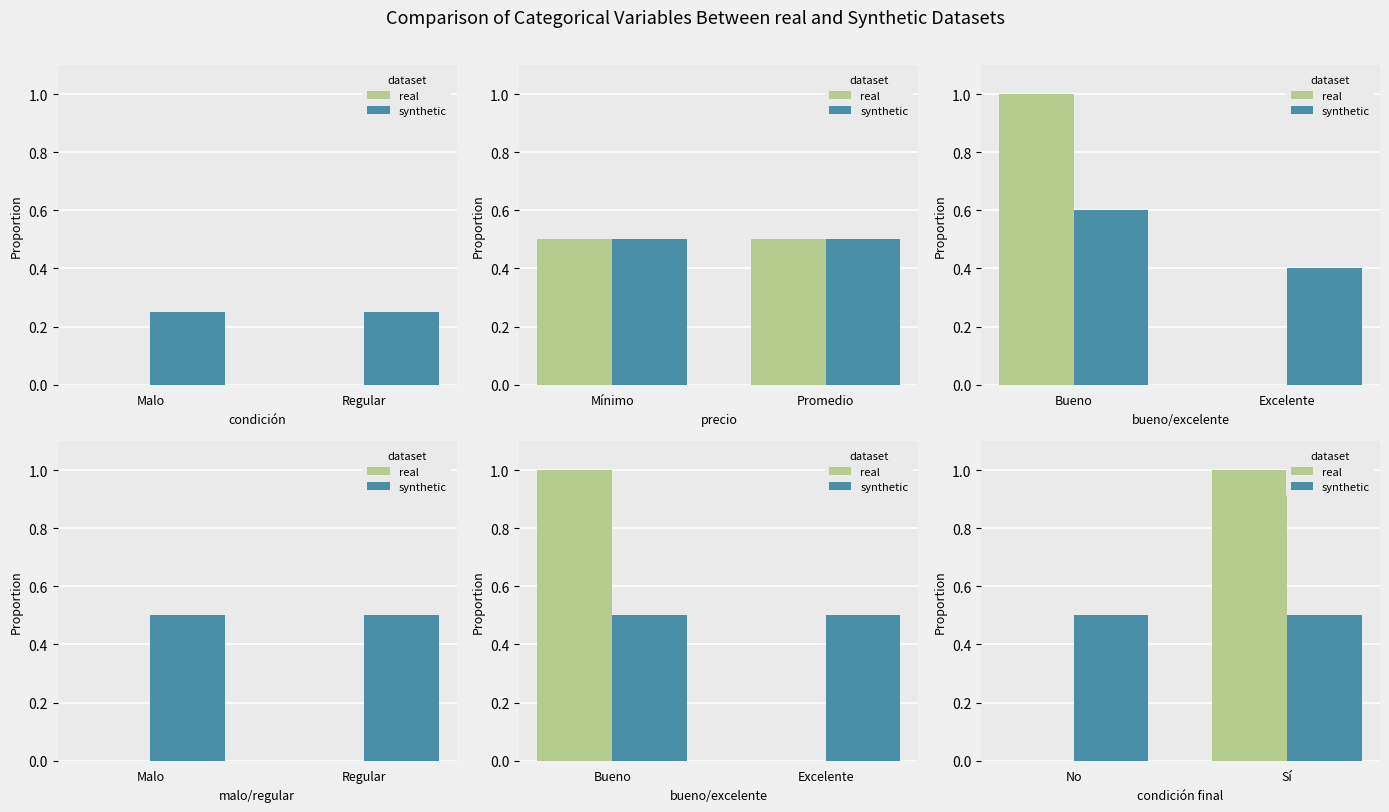

List the series in order of their peak value, highest first.

real, synthetic